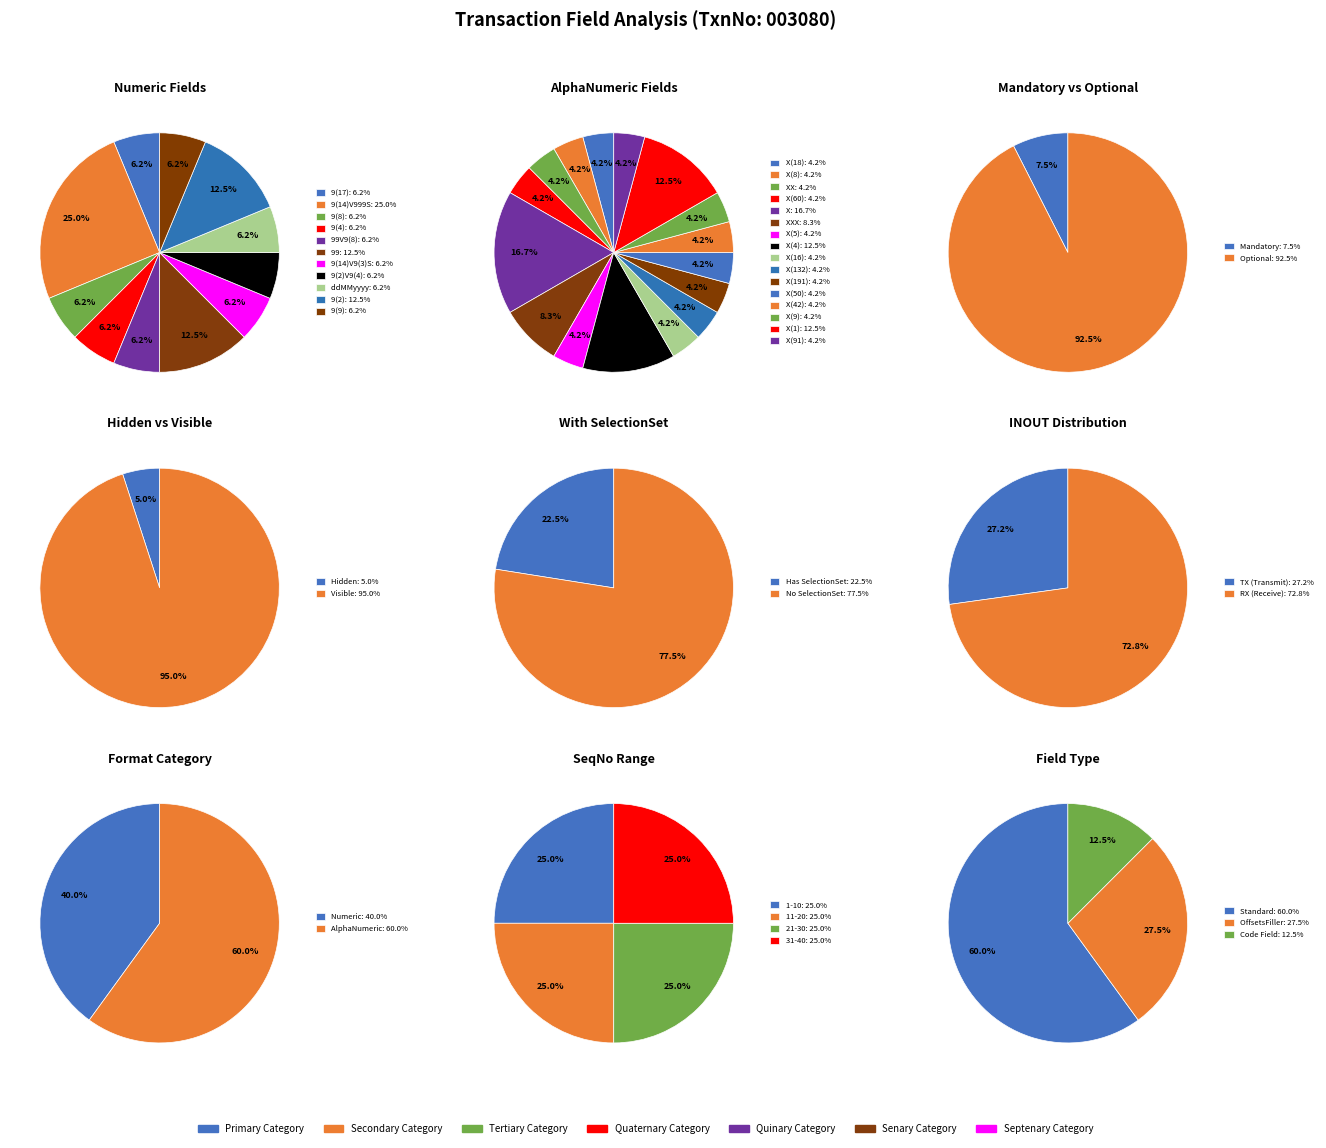

Does 3 represent more than half of the total?

No